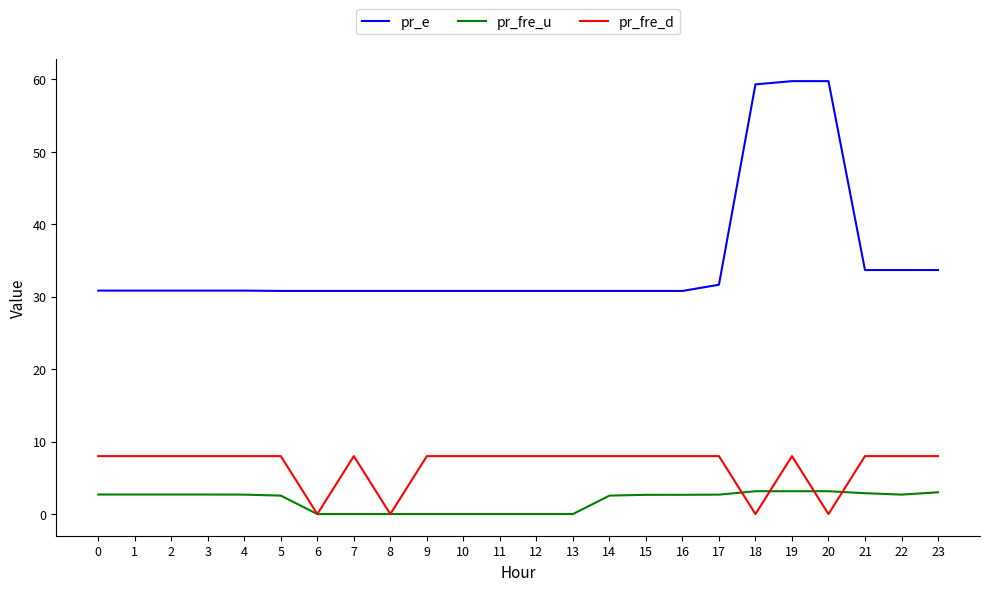

What is the sum of all pr_fre_d values?

160.0